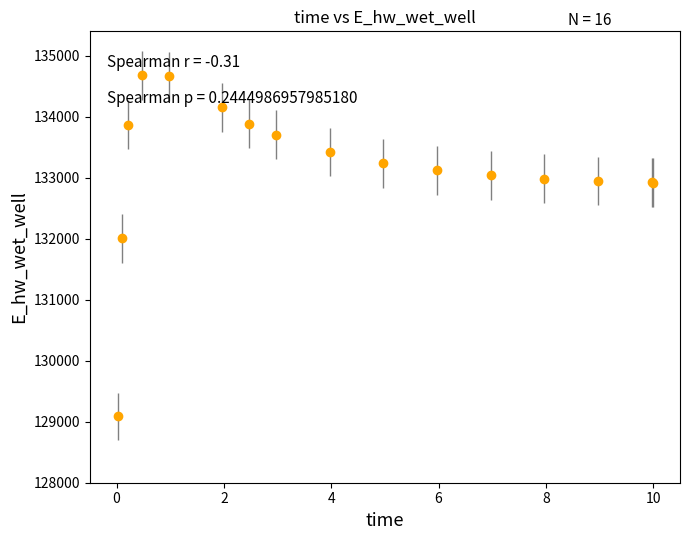

What is the sum of all values?

2130630.2